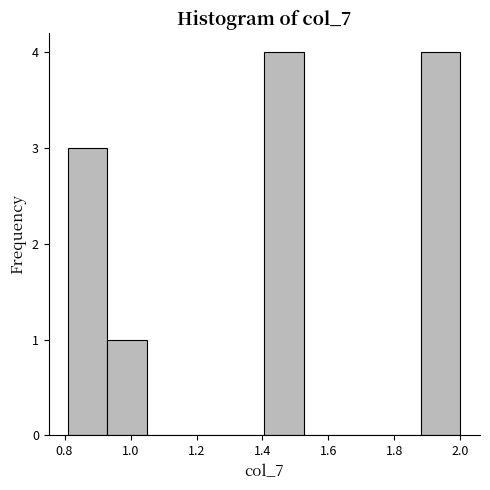

Reading left to right, transcribe this chart: for each bar, give the range it covers on the x-axis and its height. Neither the bar edges nor the heights are printed on the chart, so give them approximately, as read against the axes.

0.82 to 0.94: 3
0.94 to 1.04: 1
1.04 to 1.16: 0
1.16 to 1.28: 0
1.28 to 1.40: 0
1.40 to 1.52: 4
1.52 to 1.64: 0
1.64 to 1.76: 0
1.76 to 1.88: 0
1.88 to 2.00: 4